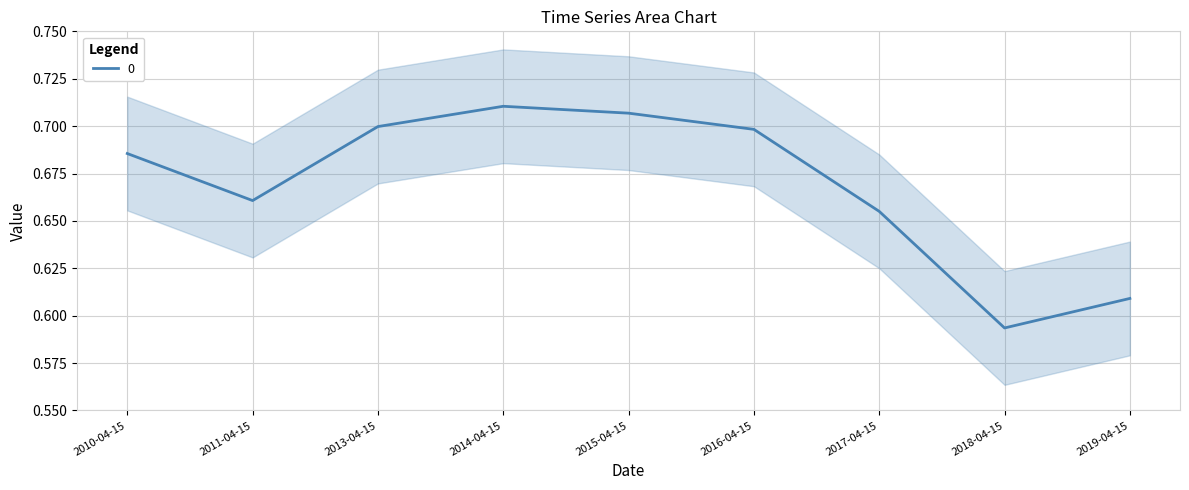

Which has a higher value, 2010-04-15 or 2013-04-15?

2013-04-15